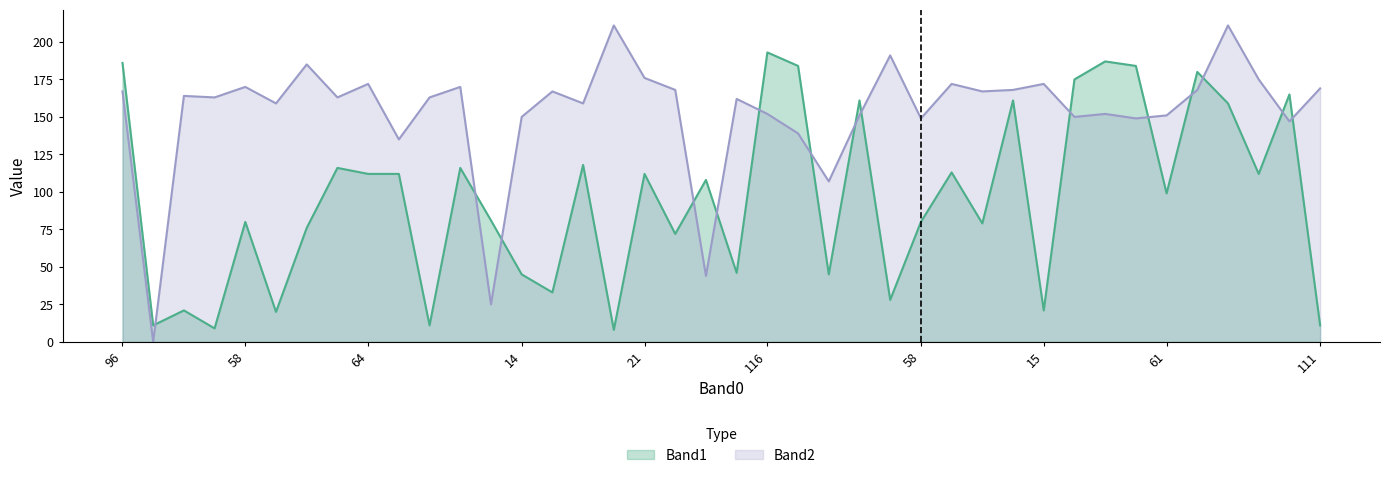

Where is the first local maximum for Band2?

110